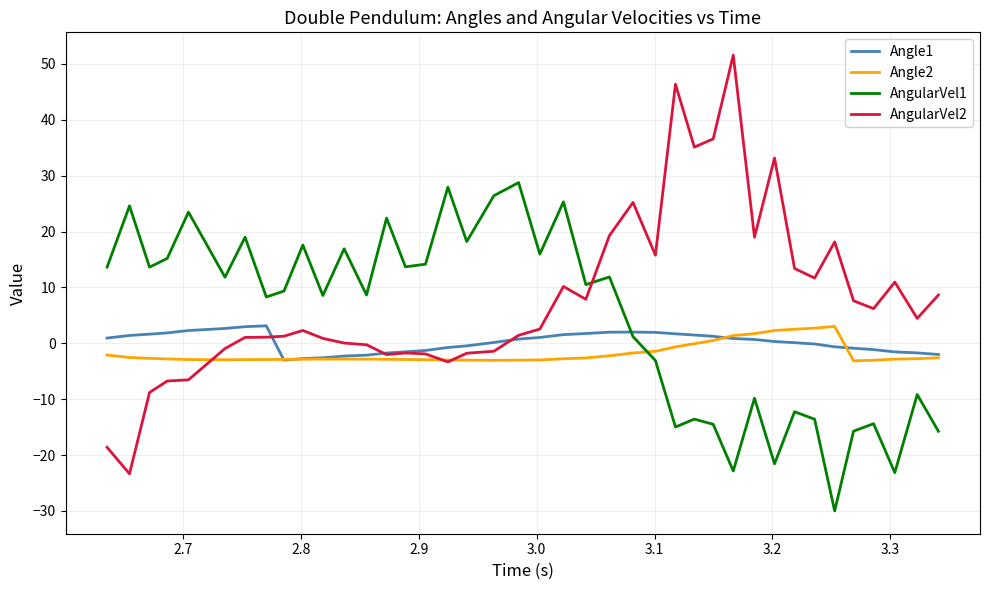

How many categories are shown in the chart?

40